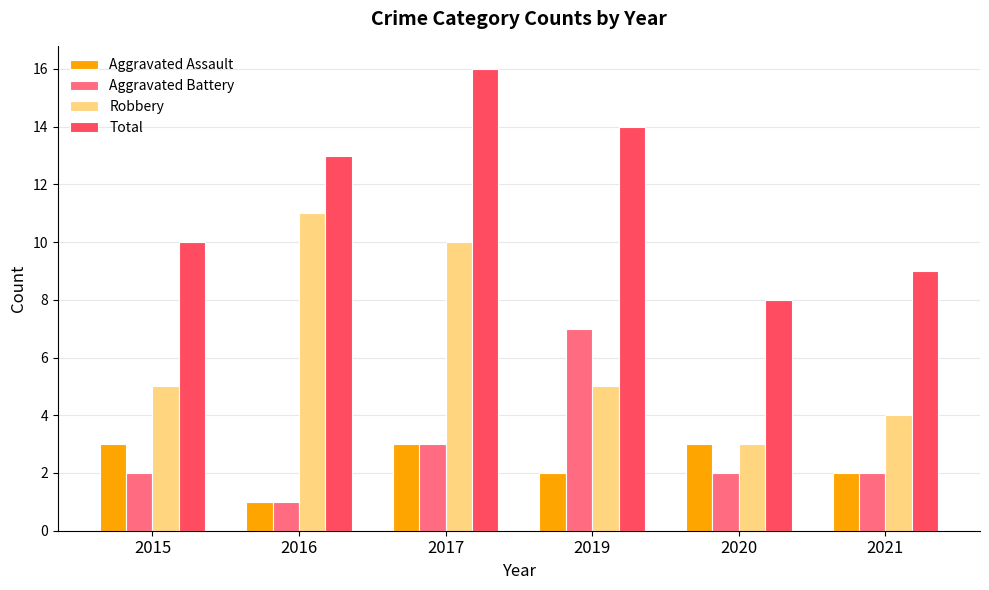

What are all the series names shown in the legend?

Aggravated Assault, Aggravated Battery, Robbery, Total